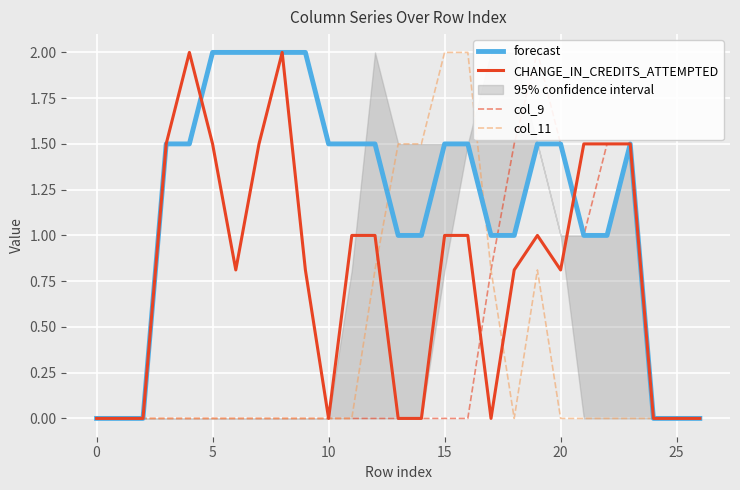

What is the spread (max minus min) of values at 11?

1.5